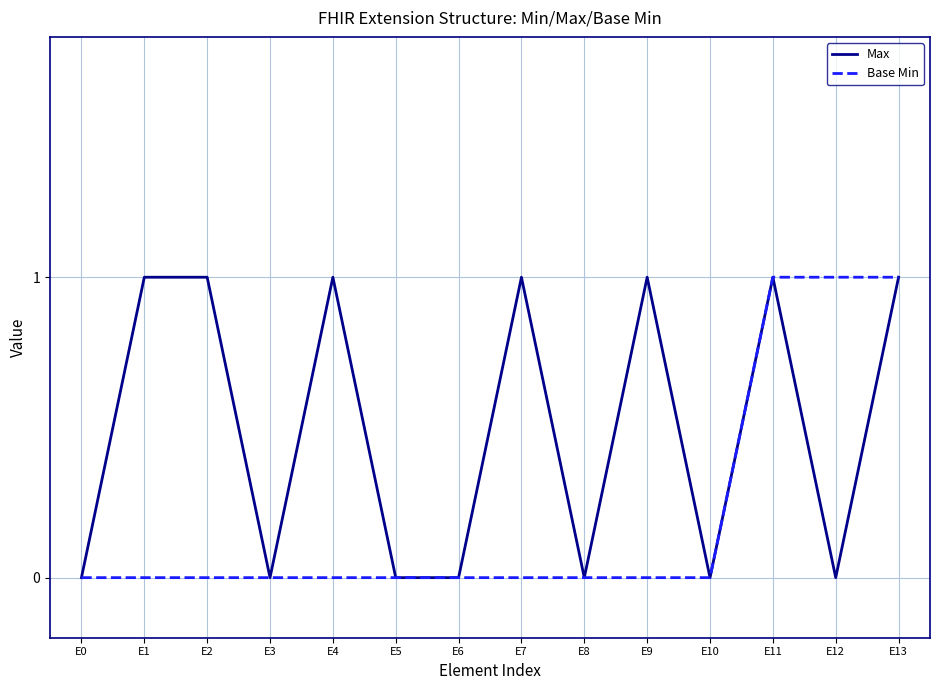

Which series has the largest total across all categories?

Max